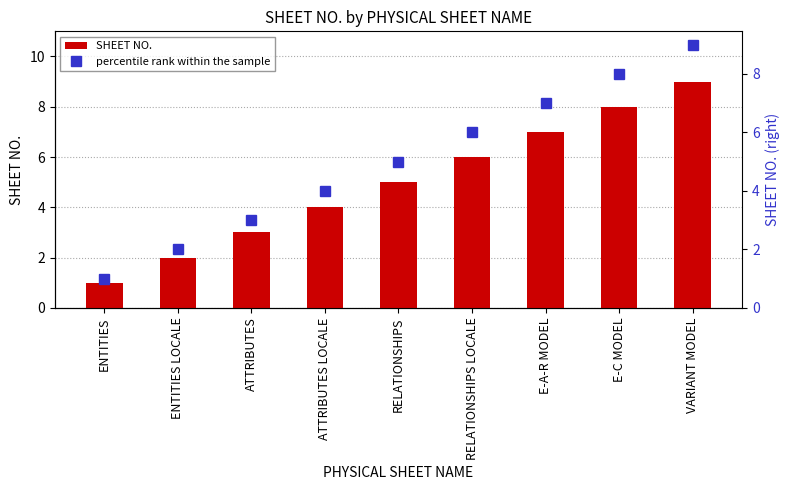

At which category does the chart reach its minimum across all series?

ENTITIES